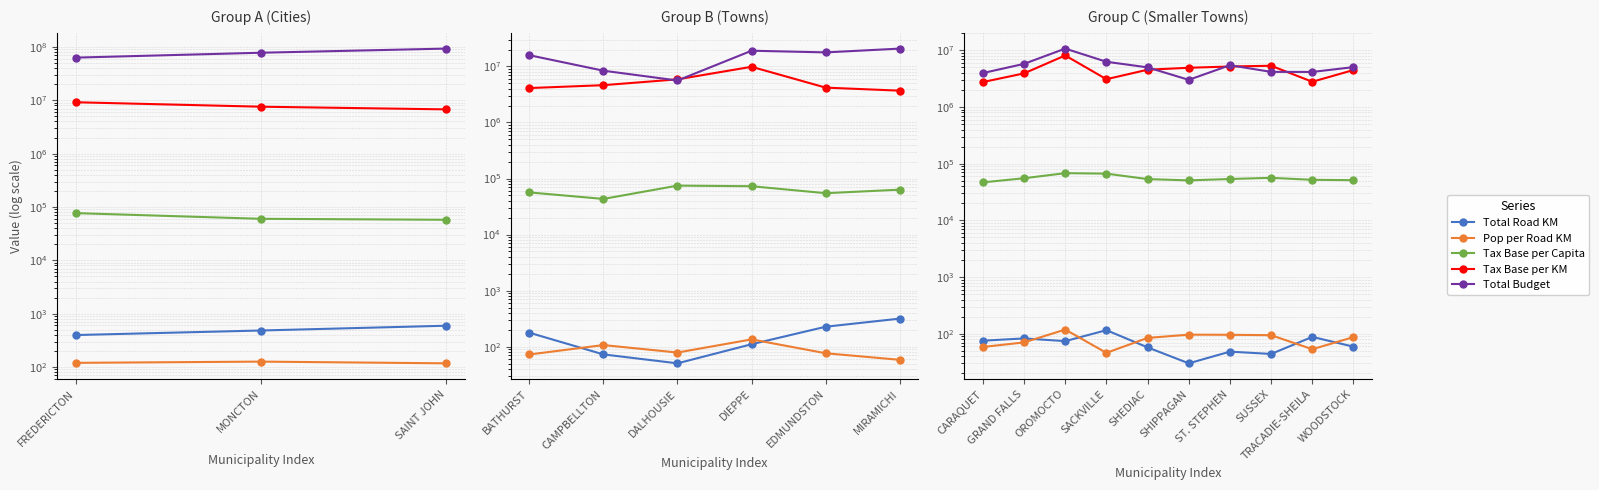

Where is the first local minimum for Tax Base per Capita?

SHIPPAGAN